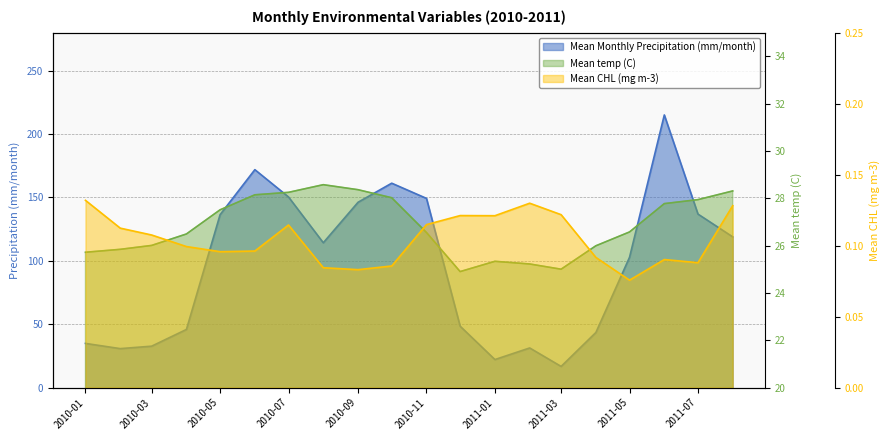

True or false: Mean CHL (mg m-3) and Mean temp (C) intersect in this chart.

False